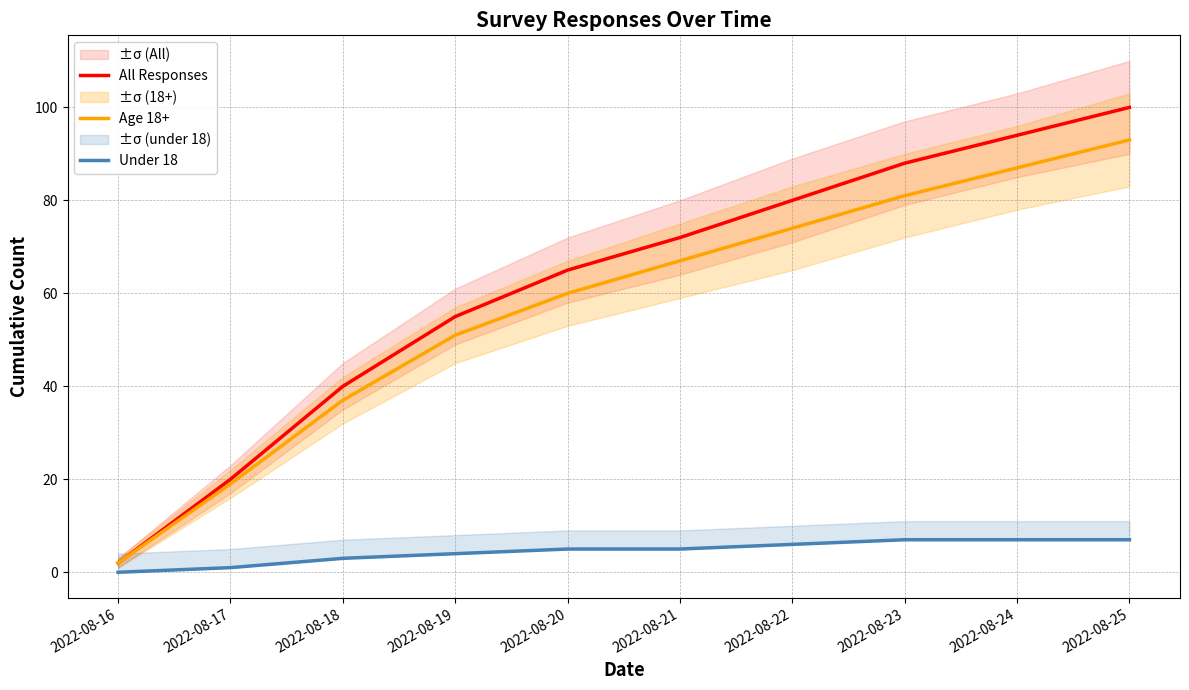

What is the value of the Under 18 point at the 6th from the left?

5